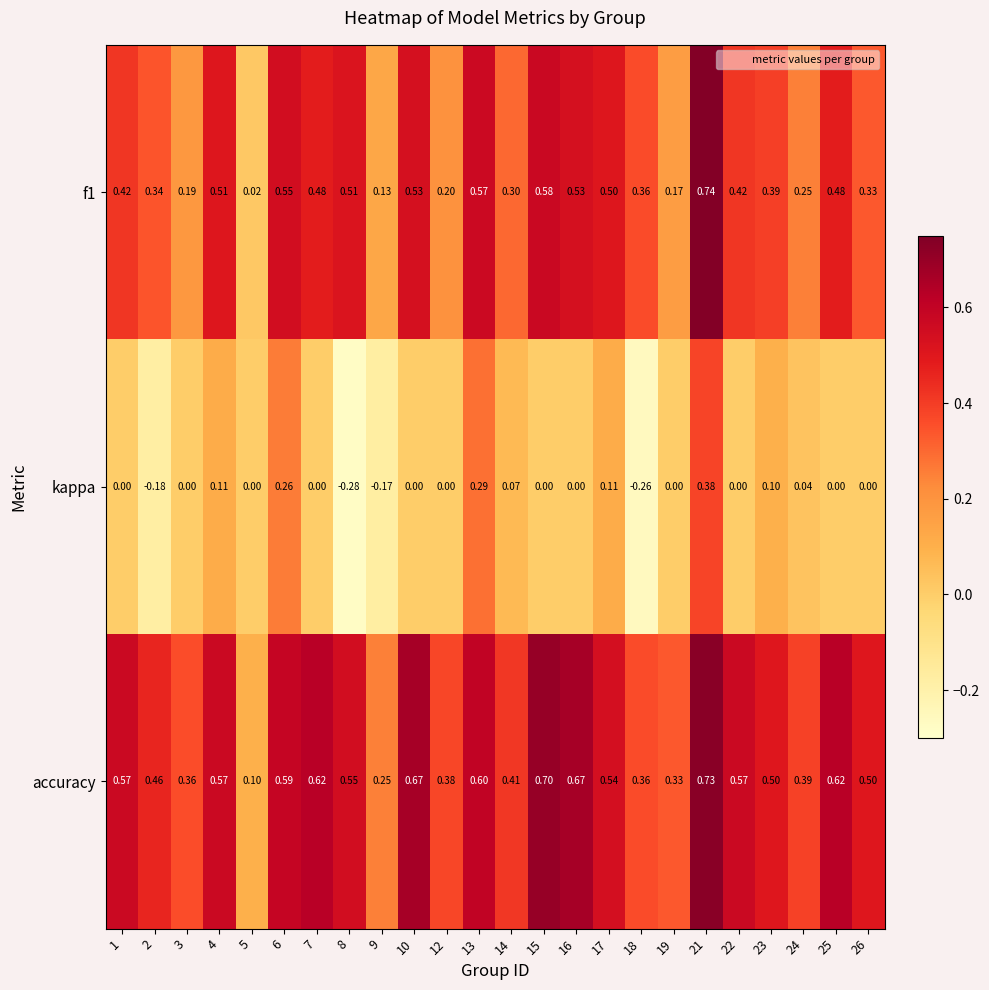

How many categories are shown in the chart?

24